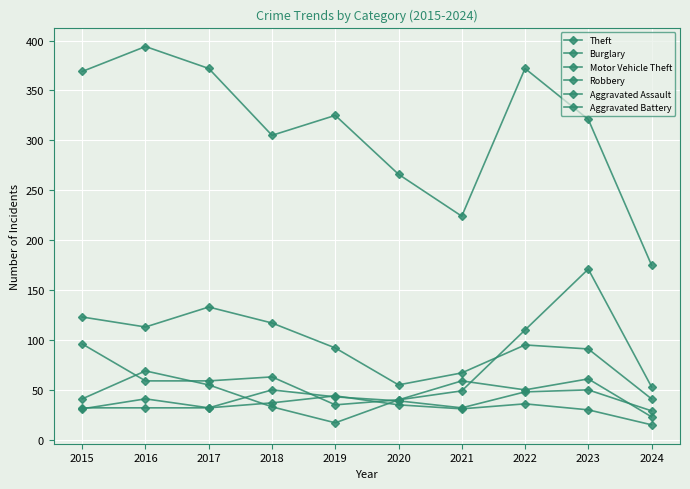

Where is the first local minimum for Motor Vehicle Theft?

2019